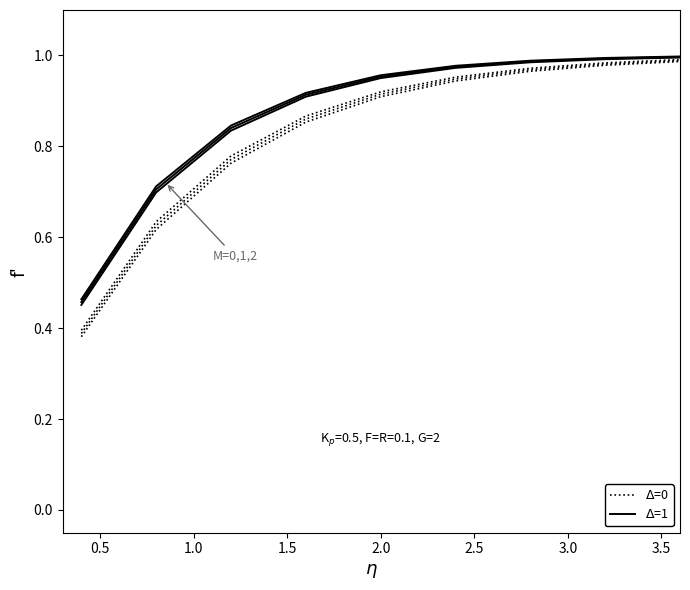

What is the minimum value shown in the chart?

0.4